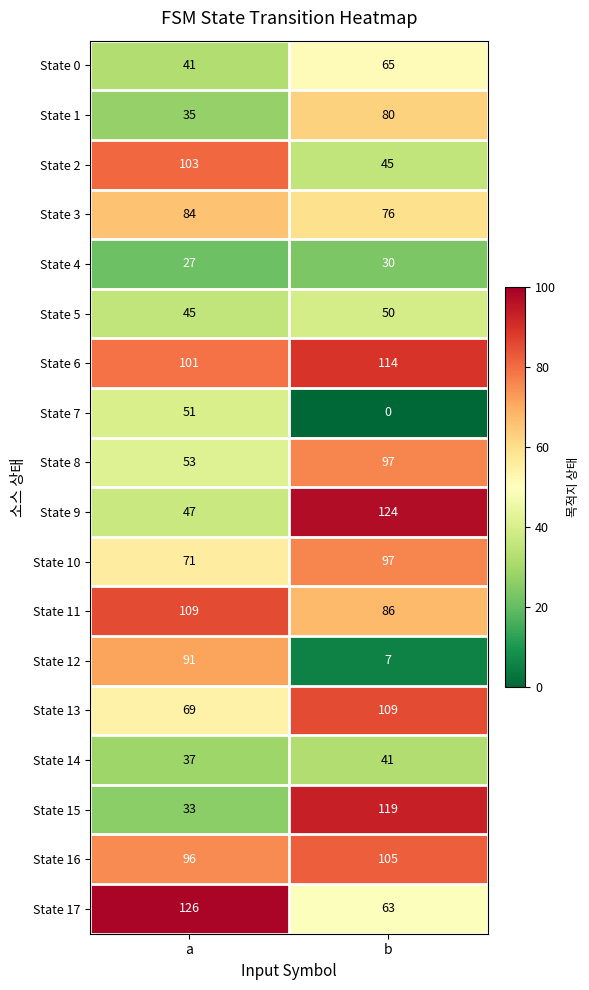

What is the maximum value for State 12?

91